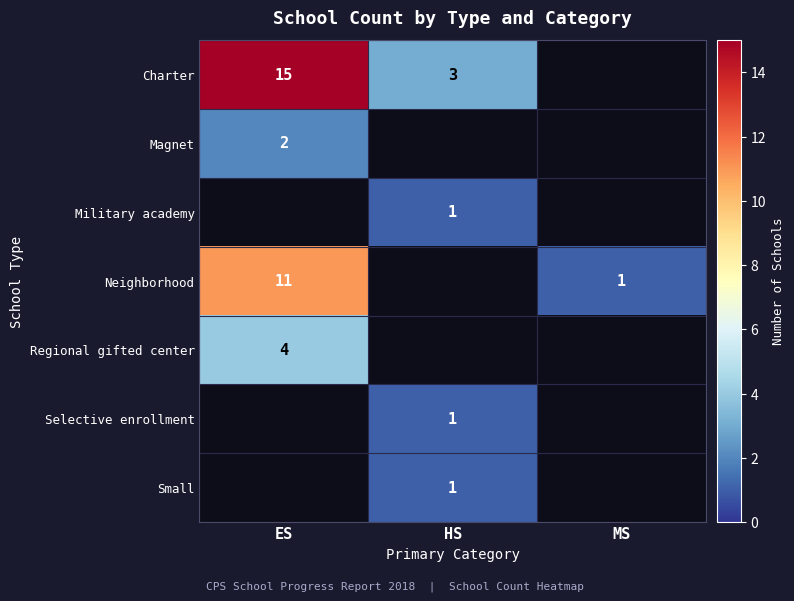

Is it true that Military academy equals 2 at HS?

False